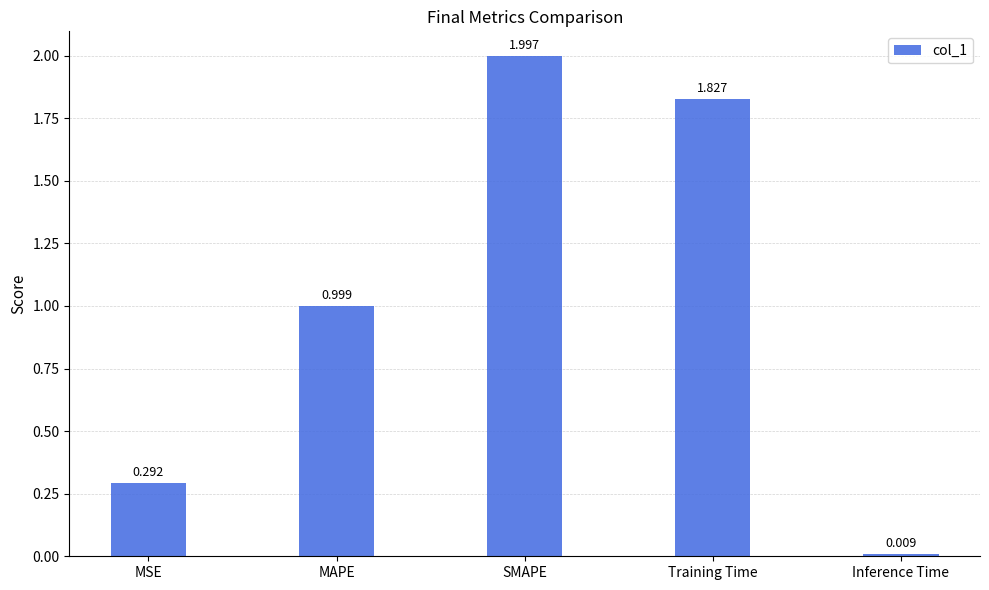

At which category does the chart reach its peak across all series?

SMAPE